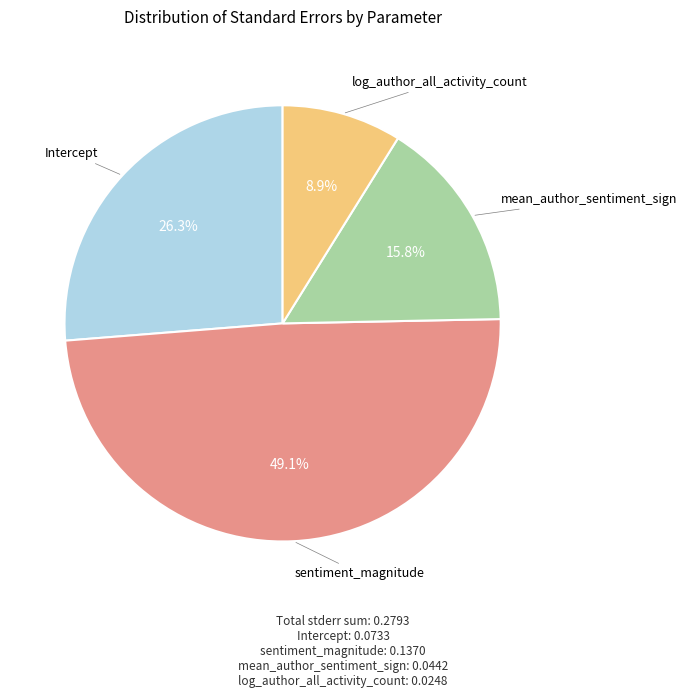

Does any single category account for the majority?

No